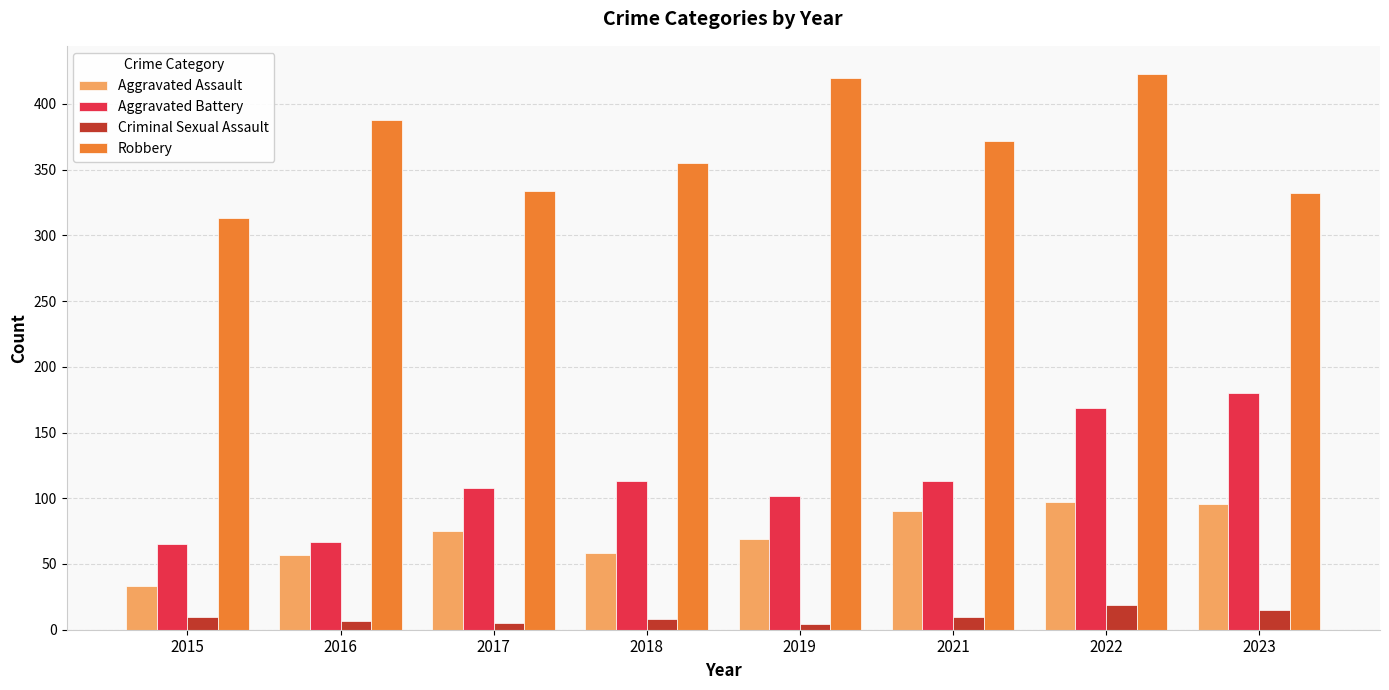

What is the spread (max minus min) of values at 2023?

317